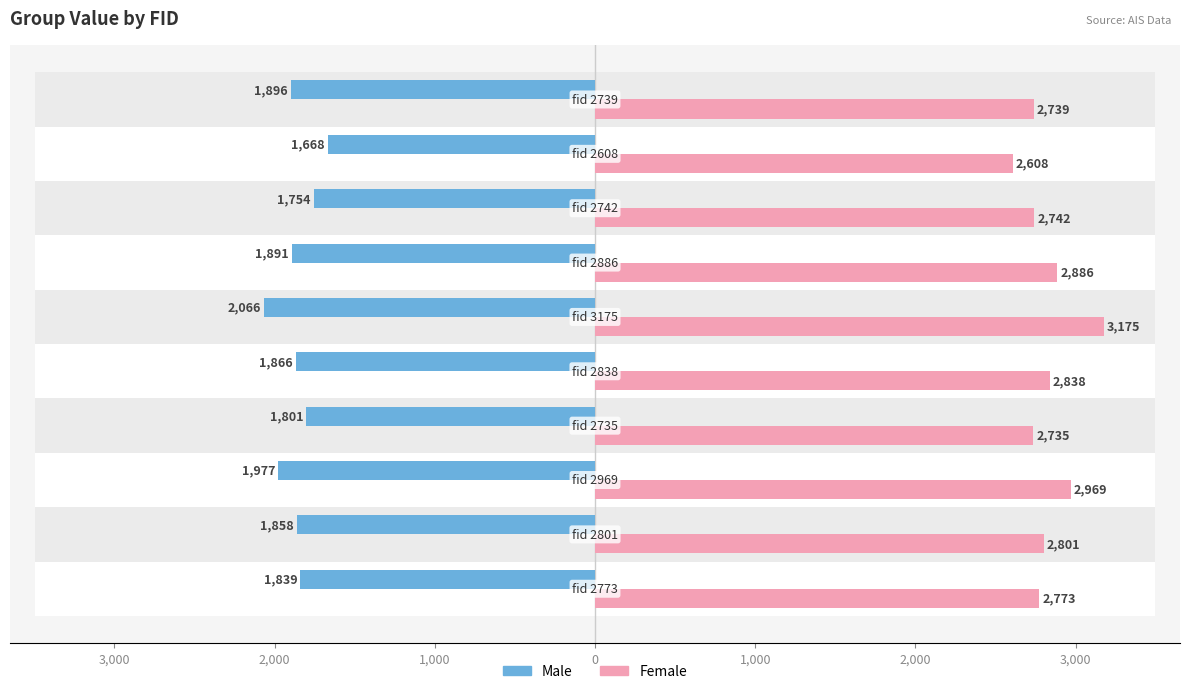

The value of Male at 0 is -3240. True or false?

False